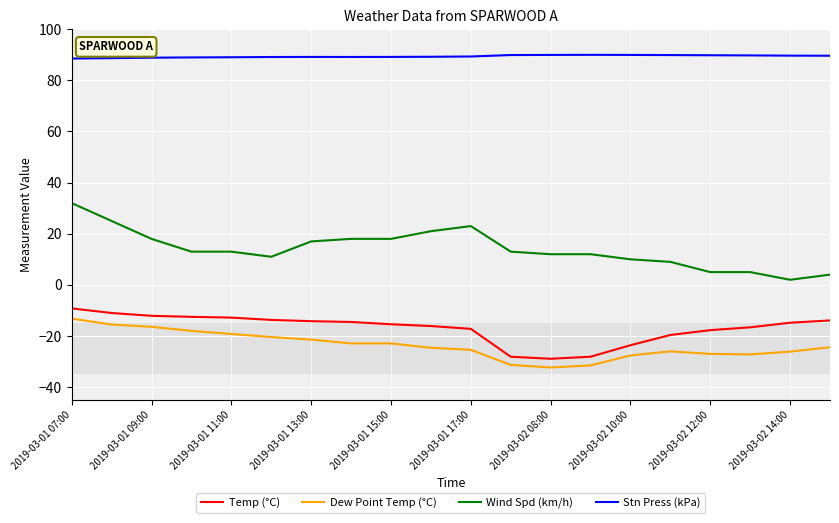

What is the difference between the maximum and minimum values in the Dew Point Temp (°C) series?

19.1